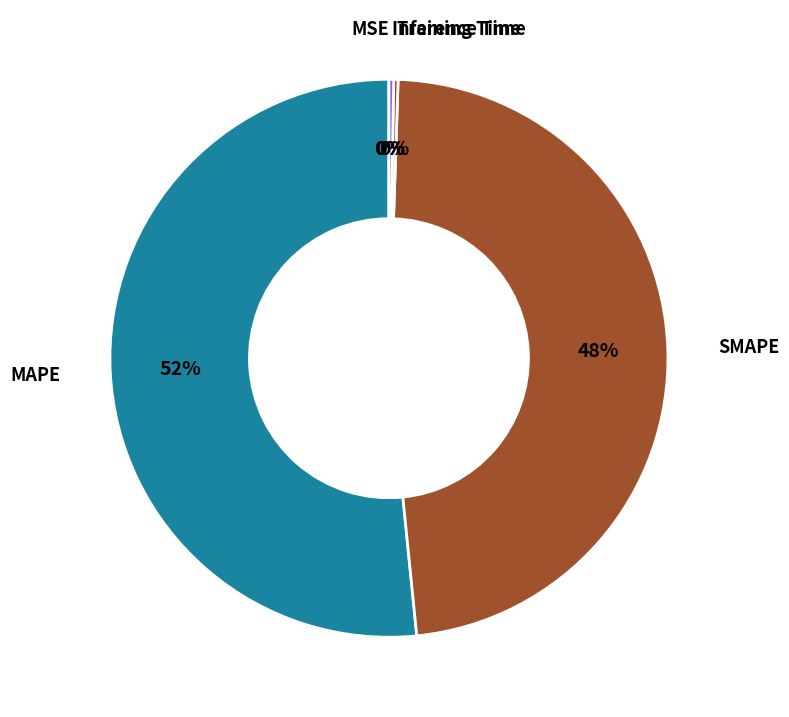

Does any single category account for the majority?

Yes